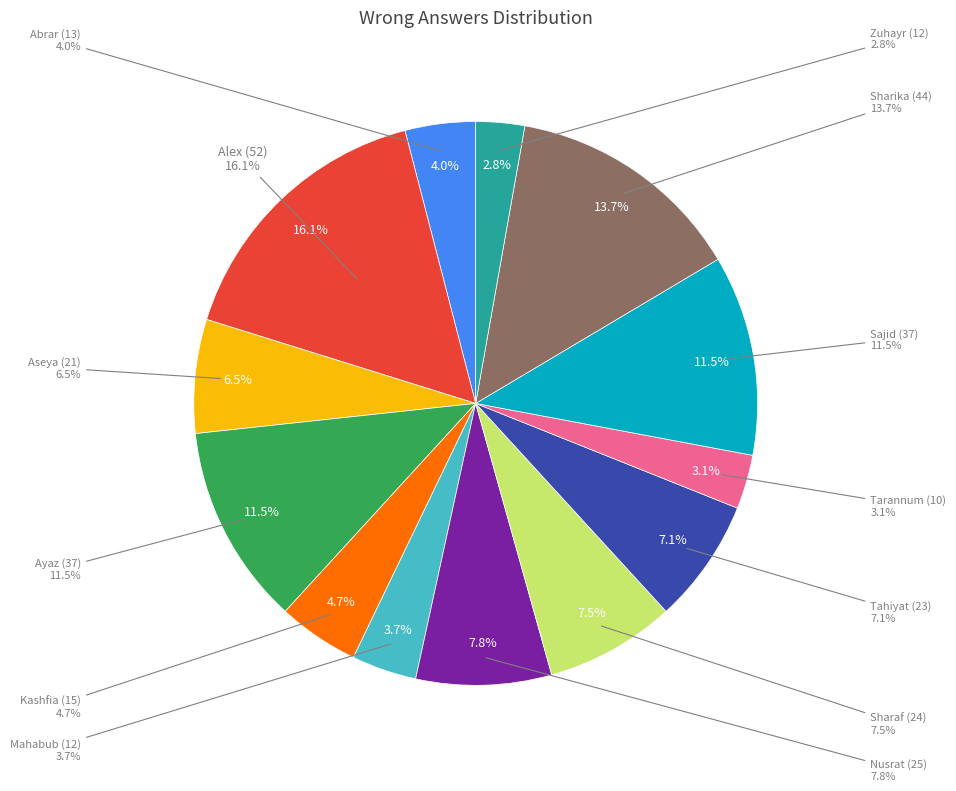

To the nearest percent, what portion does Ayaz (37) represent?

11%